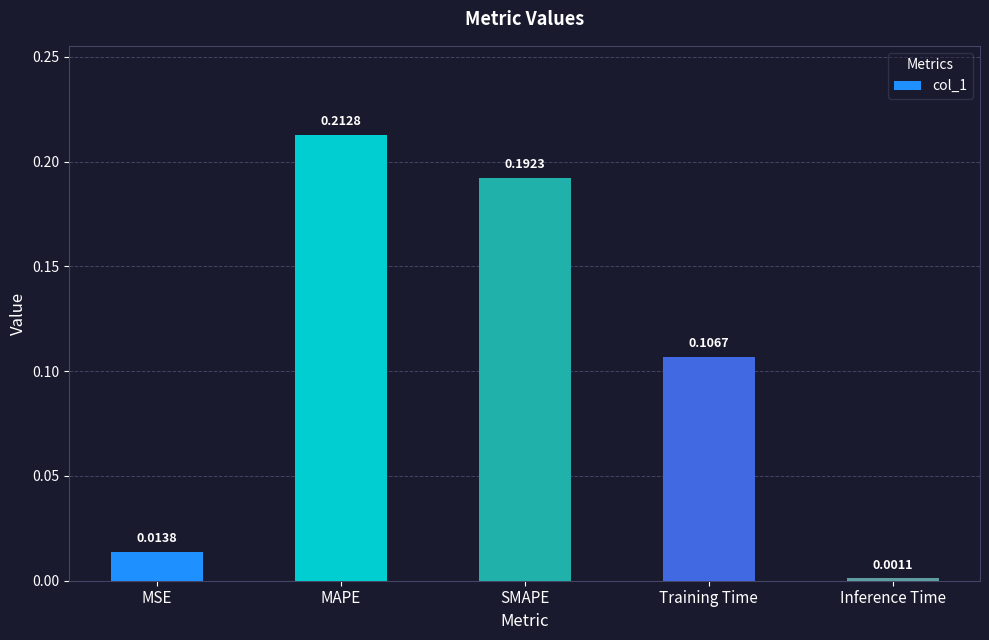

List the labels in order of value, largest first.

MAPE, SMAPE, Training Time, MSE, Inference Time